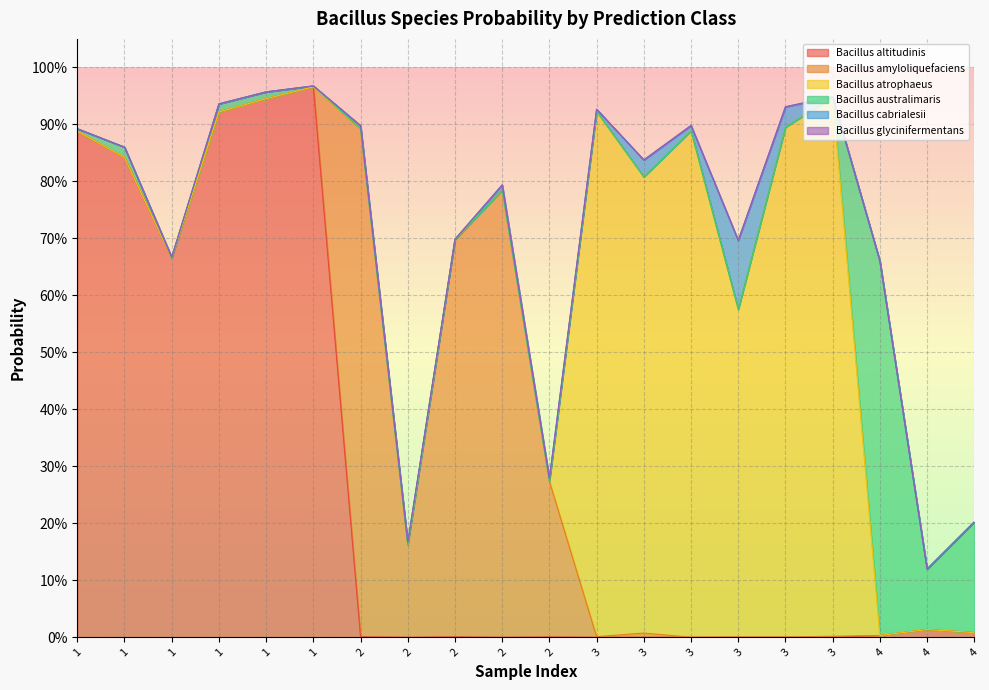

What is the maximum value shown in the chart?

1.0